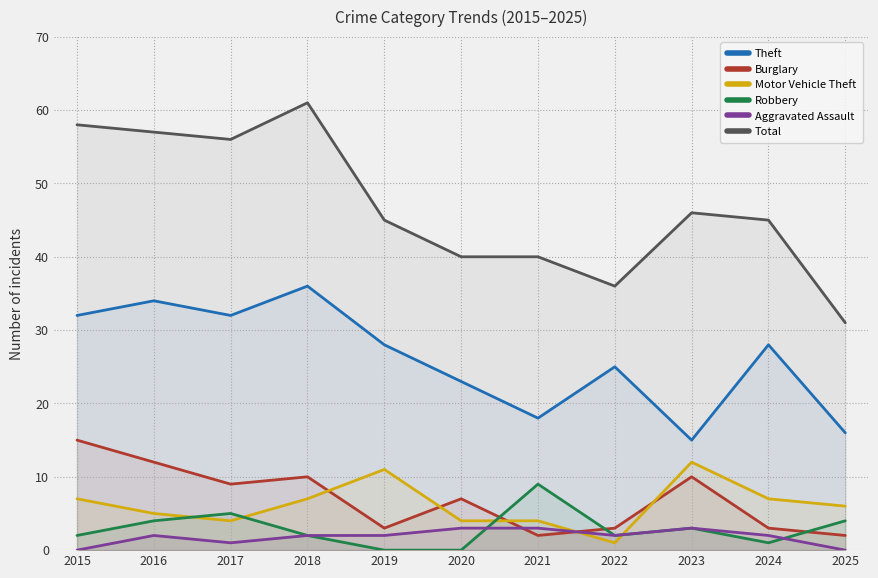

Which series changed the most between 2015 and 2016?

Burglary